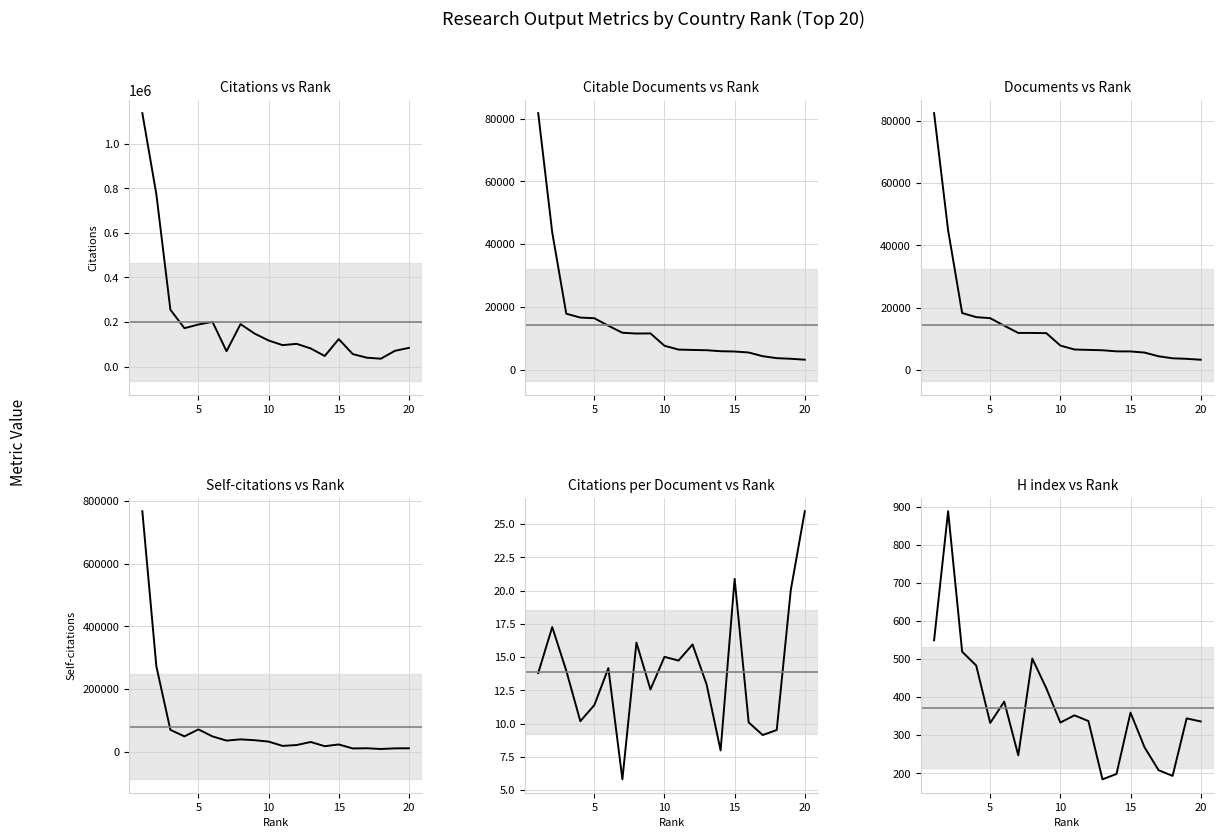

What is the minimum value for Citations per document?

5.8